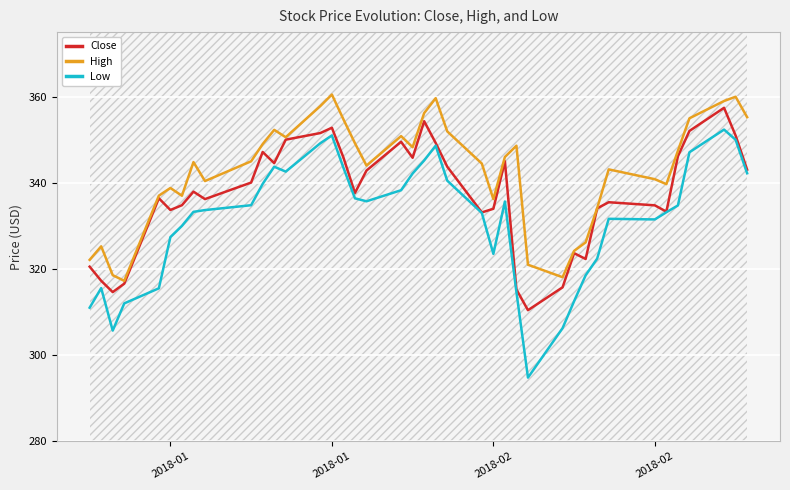

What are all the series names shown in the legend?

Close, High, Low